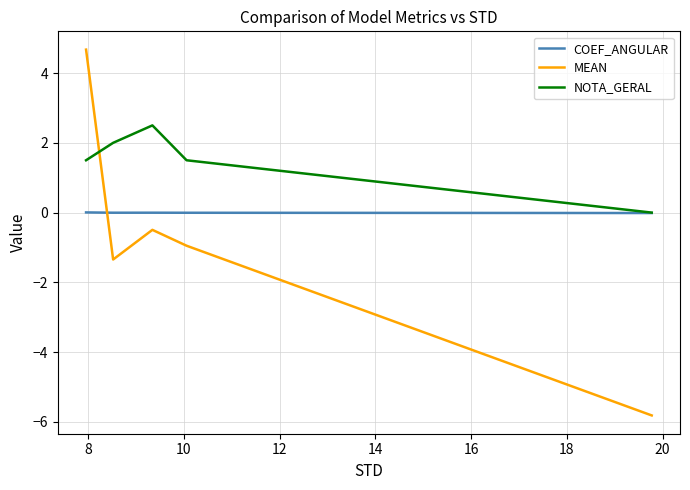

What is the average value of the NOTA_GERAL series?

1.5